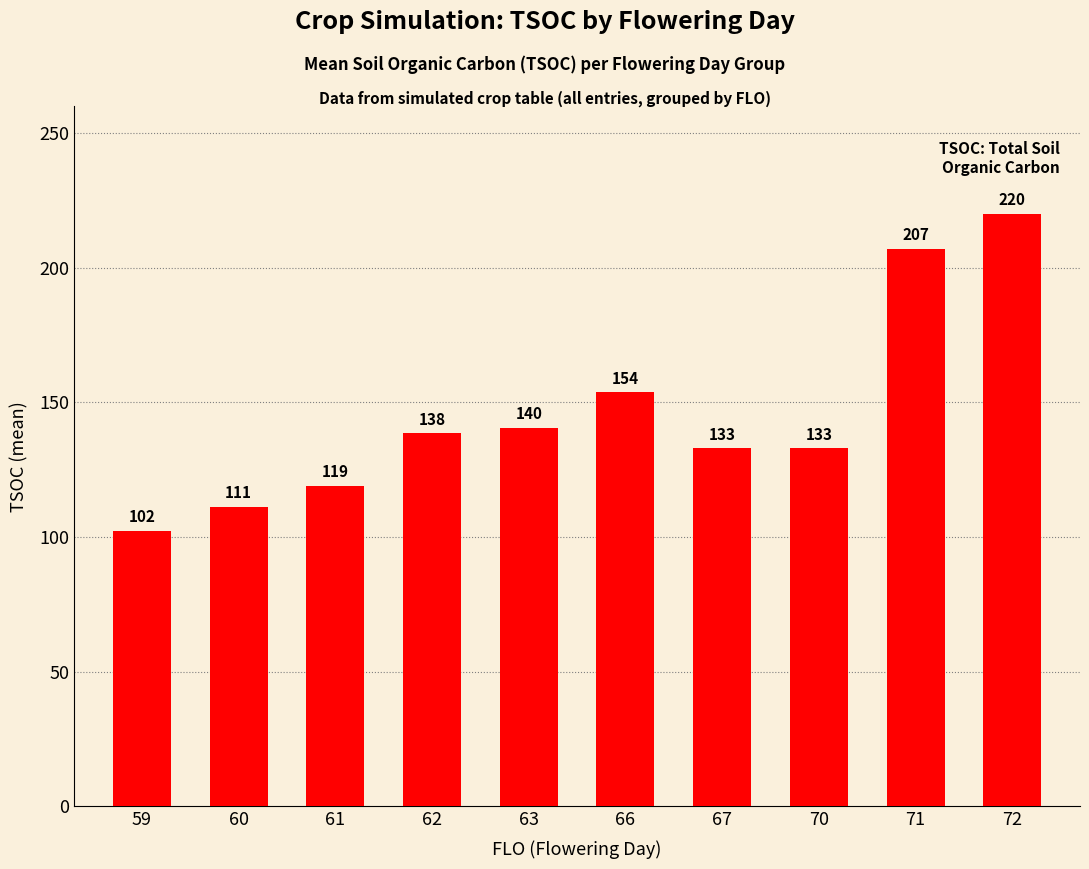

What value does the data have at 60?

111.3